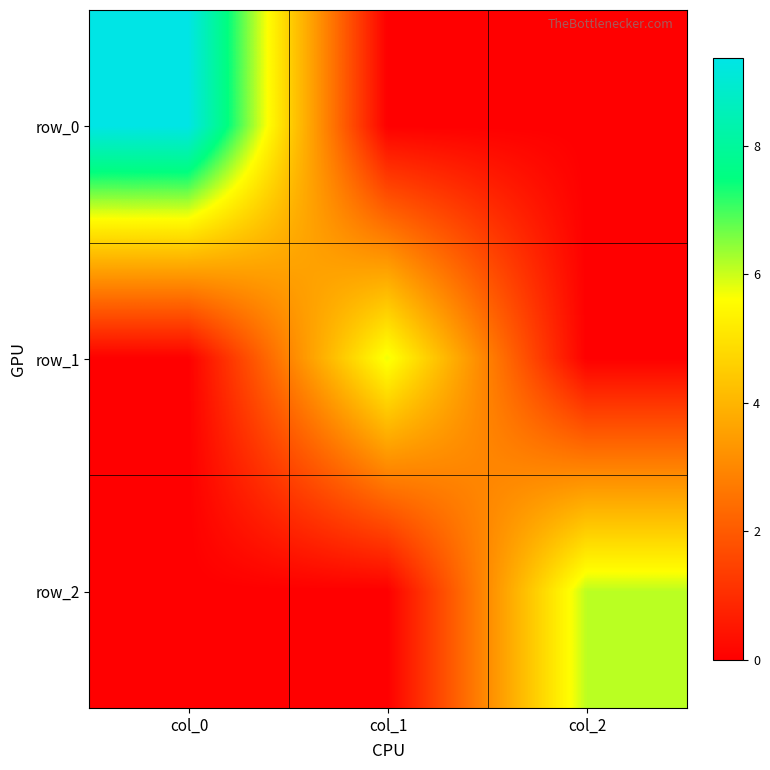

Which series has the largest total across all categories?

row_0